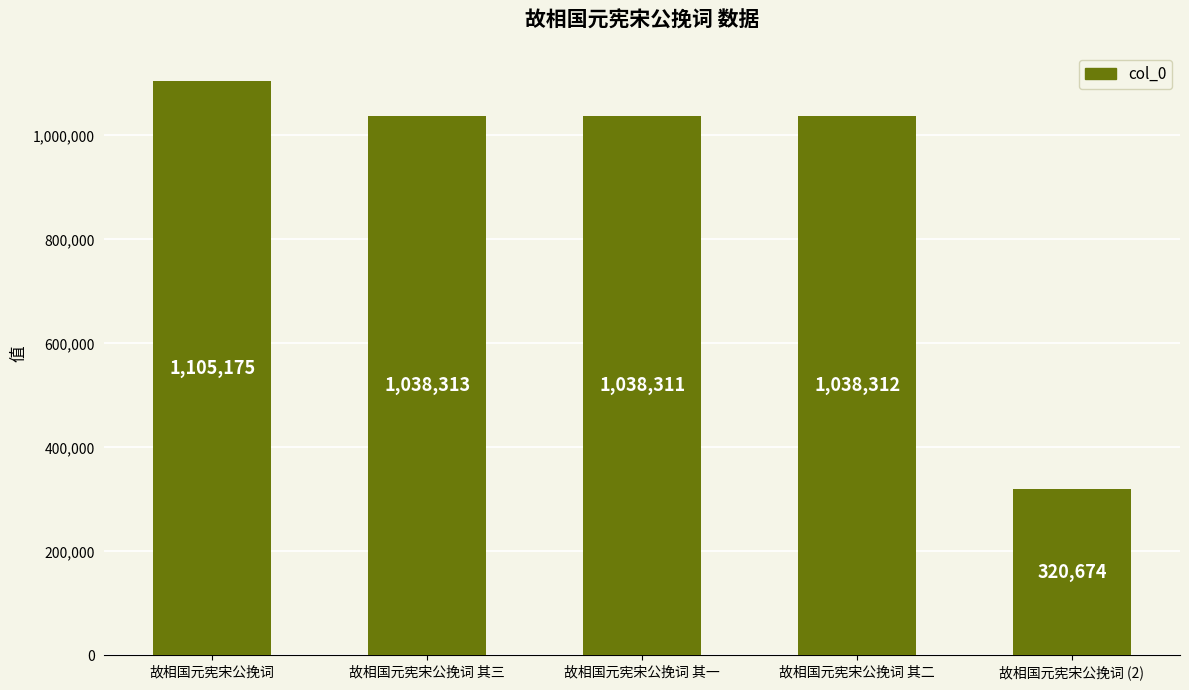

Reading right to left, transcribe all the data shown in this chart.

320674	1038312	1038311	1038313	1105175